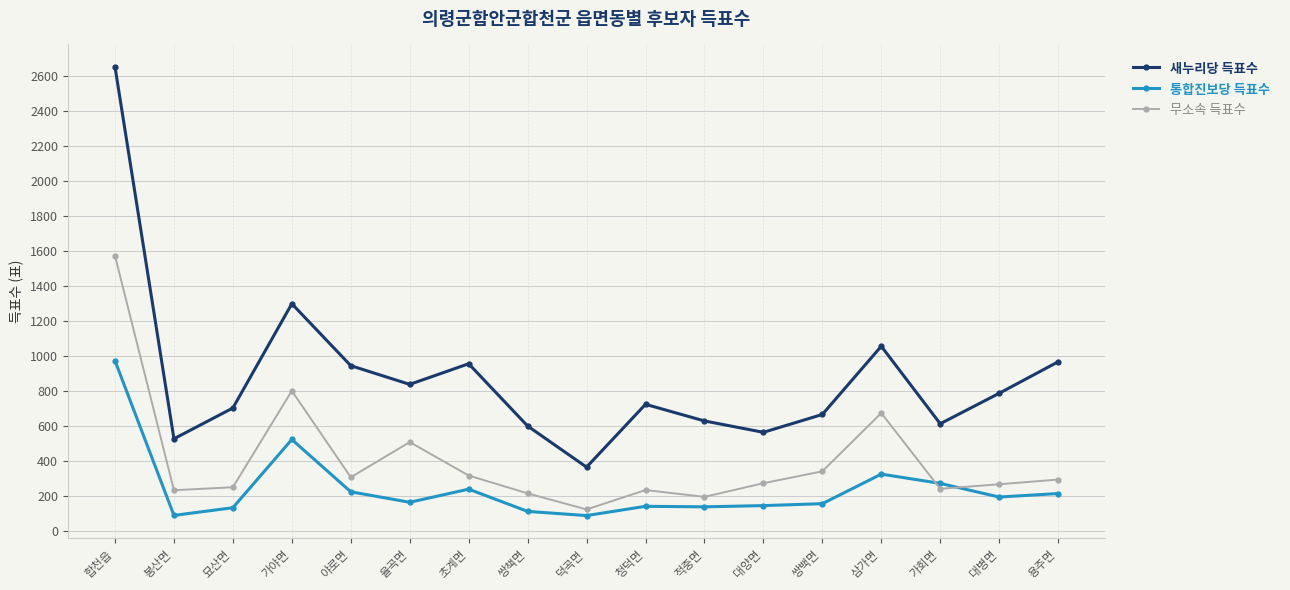

Rank the series by their average value, from highest to lowest.

새누리당 득표수, 무소속 득표수, 통합진보당 득표수